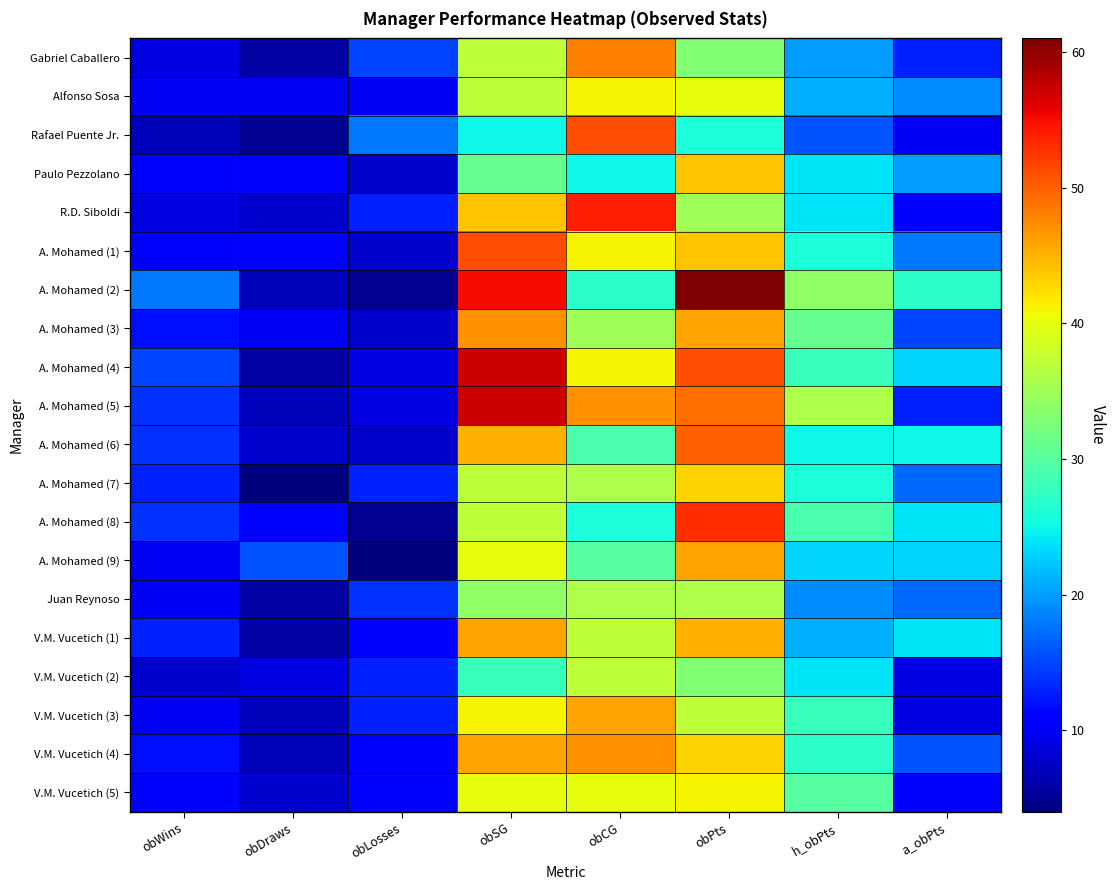

Reading left to right, list all the values displayed in this chart.

Gabriel Caballero: obWins=9	obDraws=6	obLosses=15	obSG=37	obCG=48	obPts=33	h_obPts=20	a_obPts=13
Alfonso Sosa: obWins=10	obDraws=10	obLosses=10	obSG=37	obCG=41	obPts=40	h_obPts=21	a_obPts=19
Rafael Puente Jr.: obWins=7	obDraws=5	obLosses=18	obSG=25	obCG=51	obPts=26	h_obPts=16	a_obPts=10
Paulo Pezzolano: obWins=11	obDraws=11	obLosses=8	obSG=31	obCG=25	obPts=44	h_obPts=24	a_obPts=20
R.D. Siboldi: obWins=9	obDraws=8	obLosses=13	obSG=44	obCG=54	obPts=35	h_obPts=24	a_obPts=11
A. Mohamed (1): obWins=11	obDraws=11	obLosses=8	obSG=51	obCG=41	obPts=44	h_obPts=26	a_obPts=18
A. Mohamed (2): obWins=18	obDraws=7	obLosses=5	obSG=55	obCG=27	obPts=61	h_obPts=34	a_obPts=27
A. Mohamed (3): obWins=12	obDraws=10	obLosses=8	obSG=47	obCG=35	obPts=46	h_obPts=31	a_obPts=15
A. Mohamed (4): obWins=15	obDraws=6	obLosses=9	obSG=57	obCG=41	obPts=51	h_obPts=28	a_obPts=23
A. Mohamed (5): obWins=14	obDraws=7	obLosses=9	obSG=57	obCG=47	obPts=49	h_obPts=36	a_obPts=13
A. Mohamed (6): obWins=14	obDraws=8	obLosses=8	obSG=45	obCG=29	obPts=50	h_obPts=25	a_obPts=25
A. Mohamed (7): obWins=13	obDraws=4	obLosses=13	obSG=37	obCG=36	obPts=43	h_obPts=26	a_obPts=17
A. Mohamed (8): obWins=14	obDraws=11	obLosses=5	obSG=37	obCG=26	obPts=53	h_obPts=29	a_obPts=24
A. Mohamed (9): obWins=10	obDraws=16	obLosses=4	obSG=40	obCG=30	obPts=46	h_obPts=23	a_obPts=23
Juan Reynoso: obWins=10	obDraws=6	obLosses=14	obSG=34	obCG=36	obPts=36	h_obPts=19	a_obPts=17
V.M. Vucetich (1): obWins=13	obDraws=6	obLosses=11	obSG=46	obCG=37	obPts=45	h_obPts=21	a_obPts=24
V.M. Vucetich (2): obWins=8	obDraws=9	obLosses=13	obSG=28	obCG=37	obPts=33	h_obPts=24	a_obPts=9
V.M. Vucetich (3): obWins=10	obDraws=7	obLosses=13	obSG=41	obCG=46	obPts=37	h_obPts=28	a_obPts=9
V.M. Vucetich (4): obWins=12	obDraws=7	obLosses=11	obSG=46	obCG=47	obPts=43	h_obPts=27	a_obPts=16
V.M. Vucetich (5): obWins=11	obDraws=8	obLosses=11	obSG=40	obCG=40	obPts=41	h_obPts=30	a_obPts=11